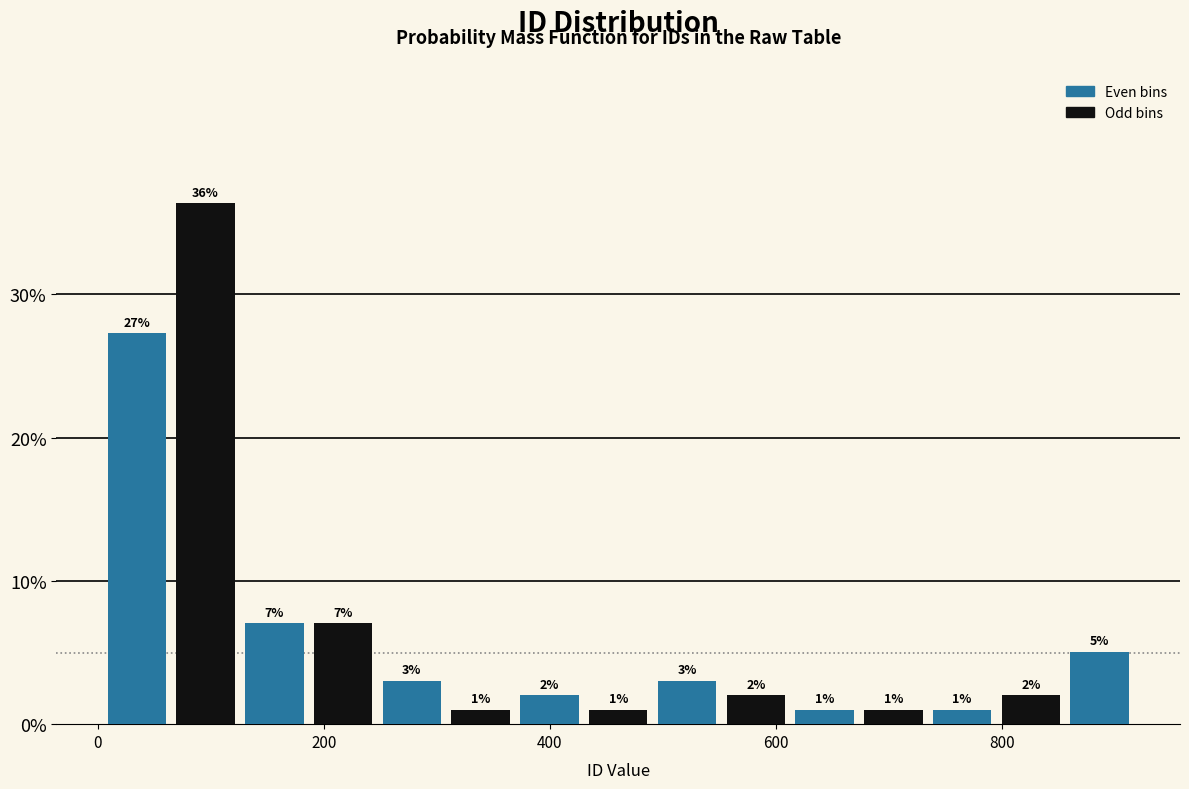

Around what value on the x-axis is the tallest bar? Give the approximate position of its centre, as read against the axis.

100